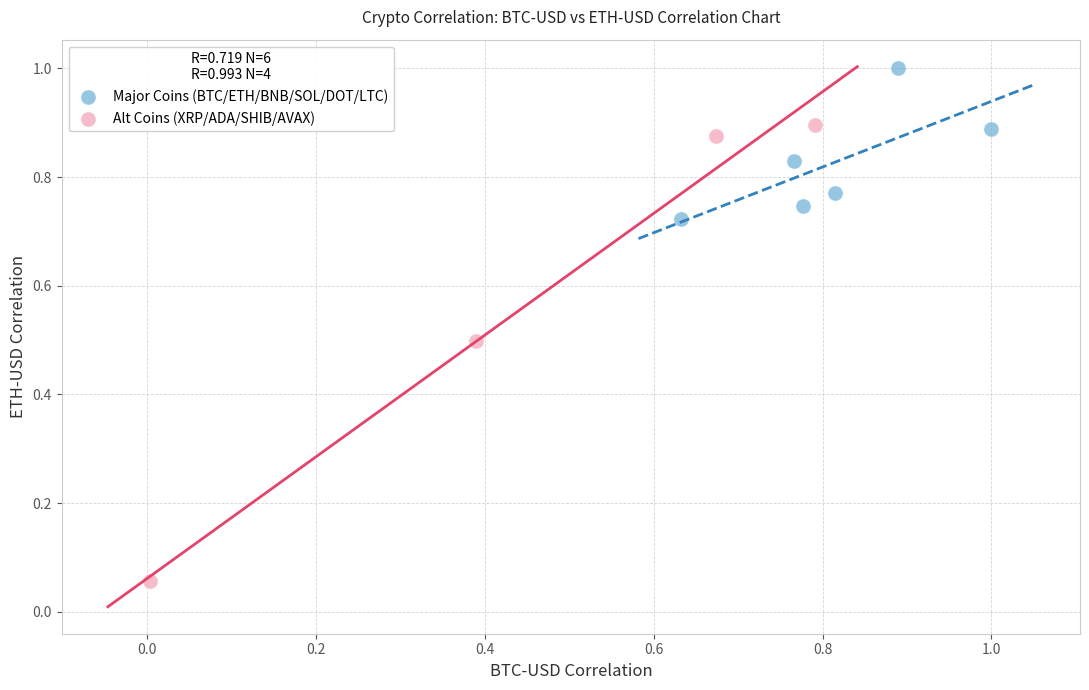

Which series contains the highest Y value?

Major Coins (BTC/ETH/BNB/SOL/DOT/LTC)